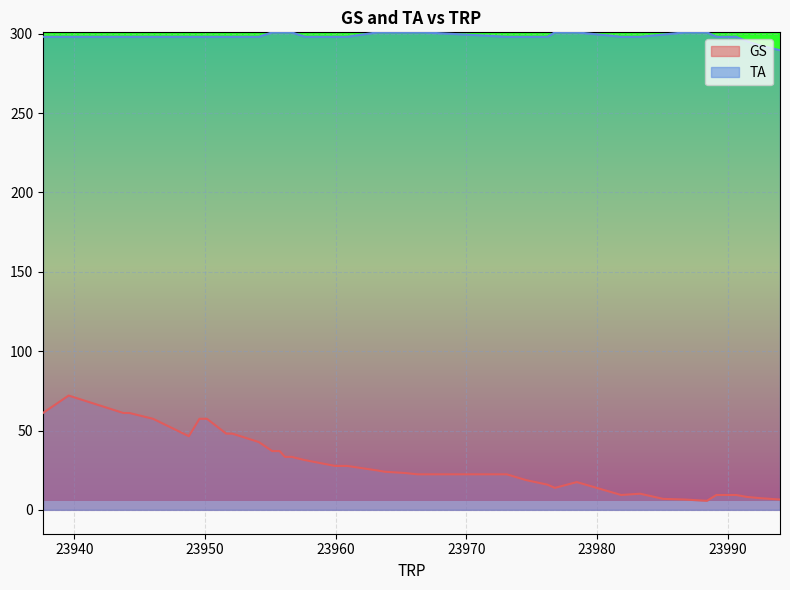

Rank the series by their maximum value, from lowest to highest.

GS, TA